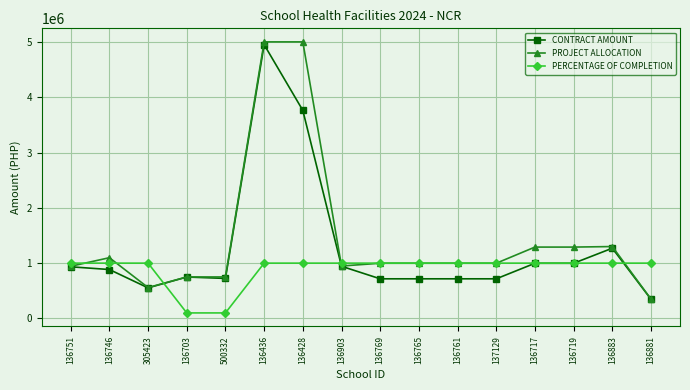

What is the difference between the CONTRACT AMOUNT values at 136769 and 136717?

280920.4